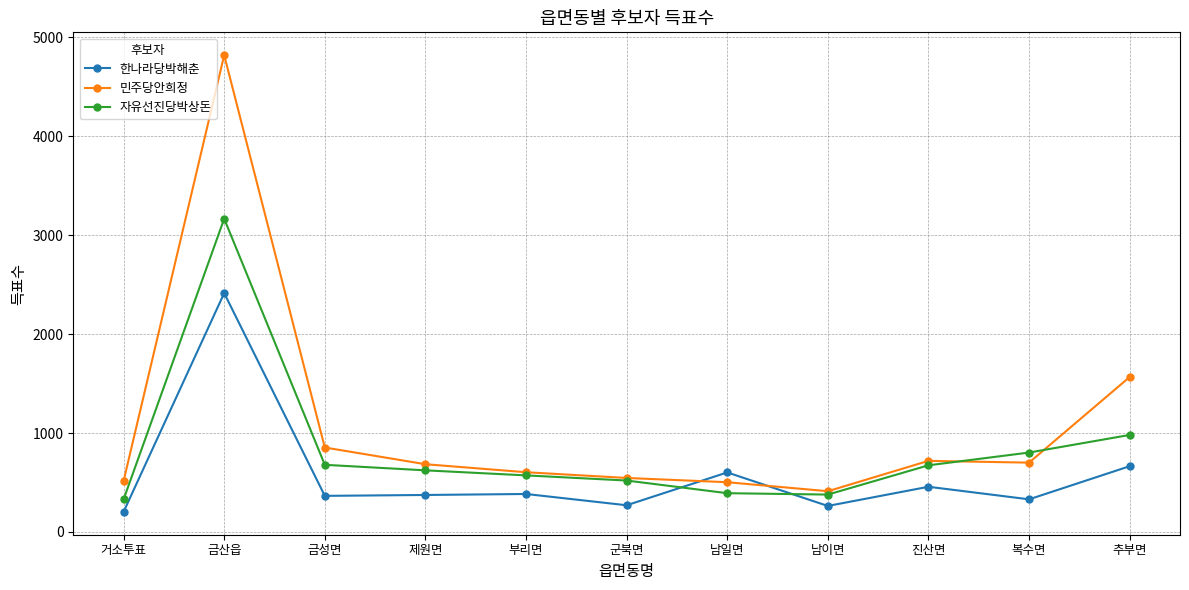

How many times do 한나라당박해춘 and 자유선진당박상돈 cross each other?

2